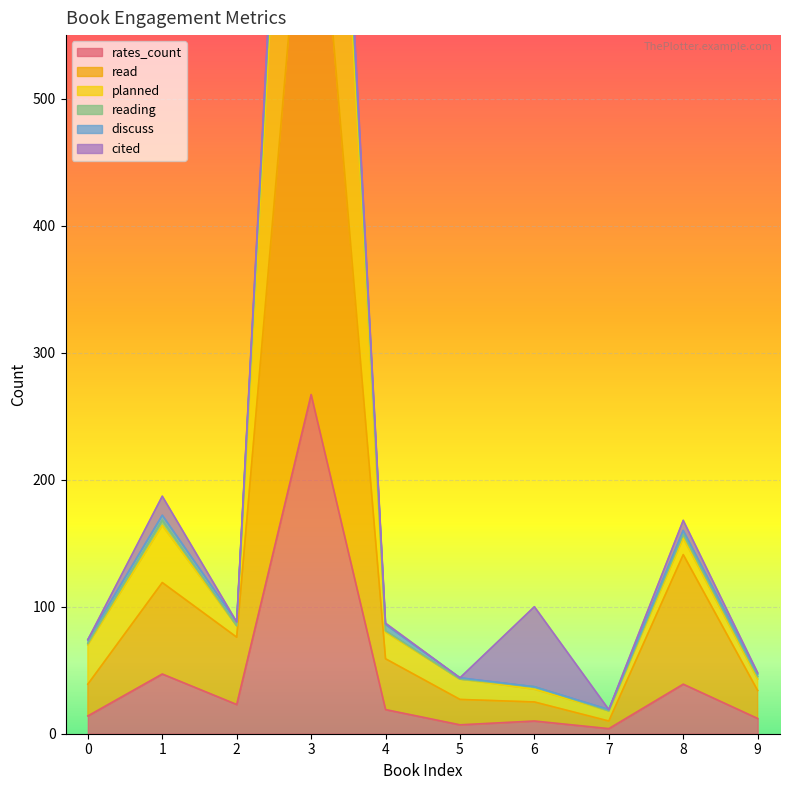

Is the value of read at 0 greater than the value of reading at 2?

No